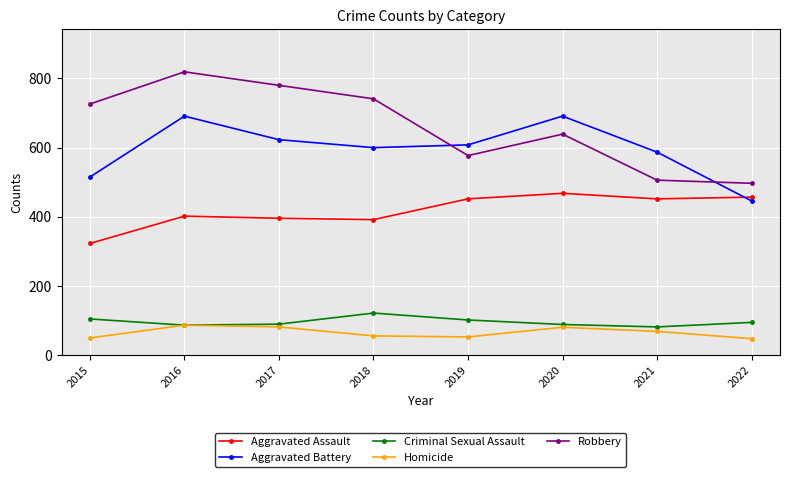

What is the difference between the Aggravated Battery values at 2016 and 2022?

245